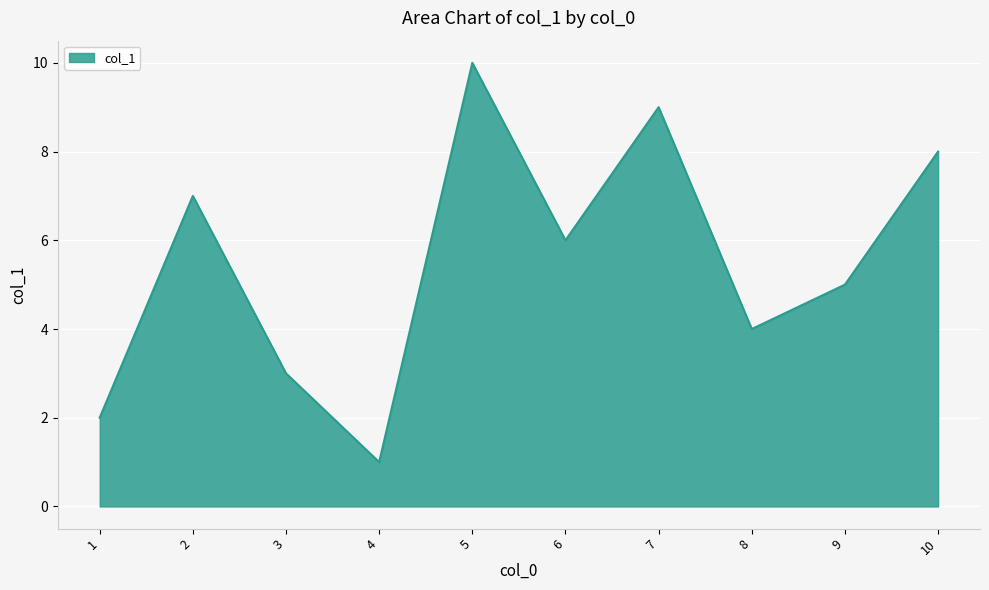

The value at 3 is 1. True or false?

False